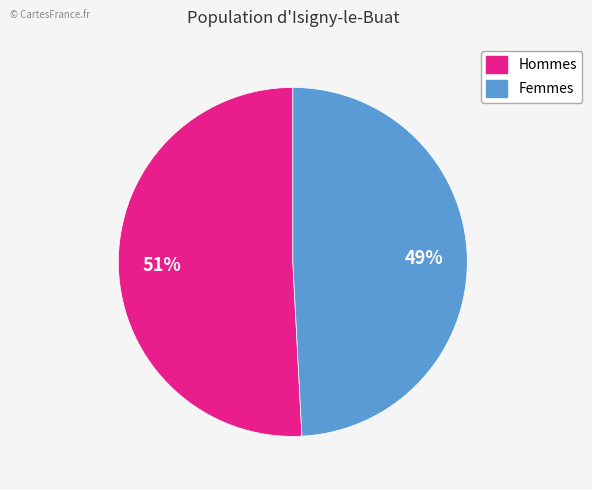

The Hommes slice represents 42% of the pie. True or false?

False